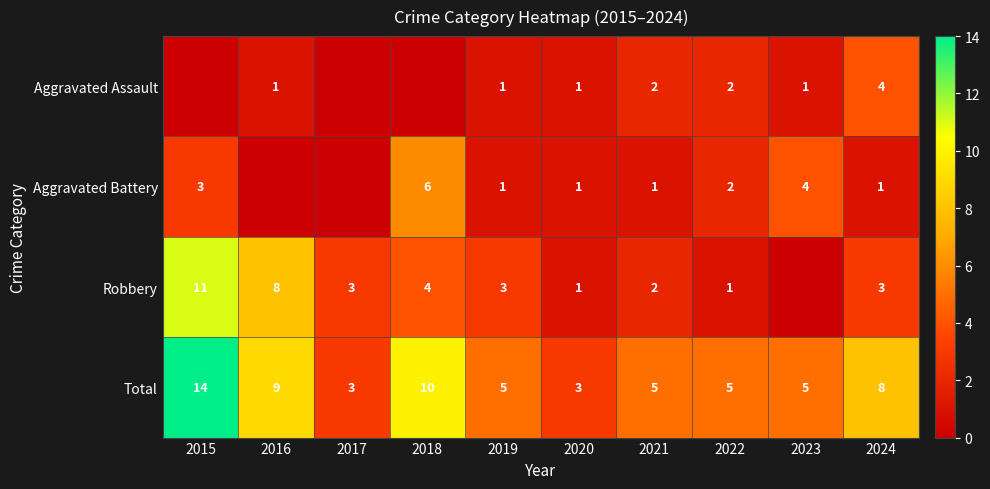

At which label does Total first exceed 5?

2015